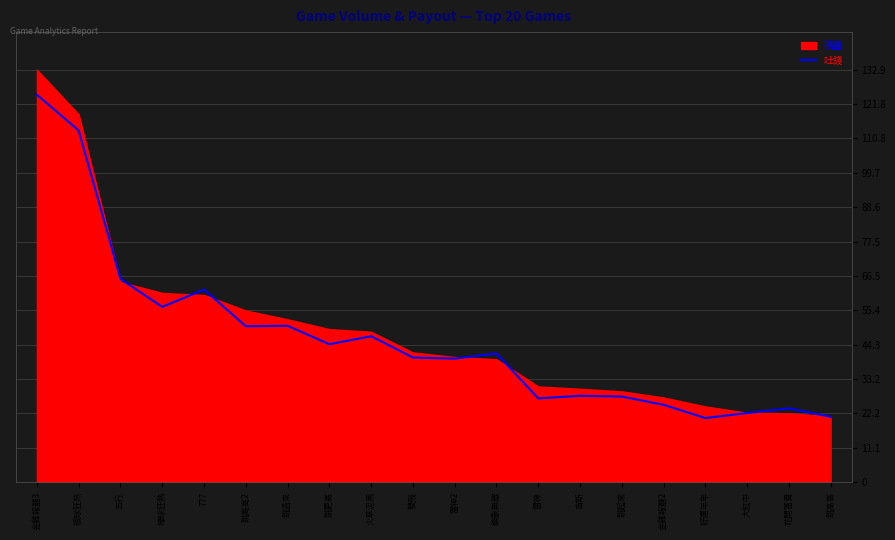

What value does the data have at 雷神?

27.0